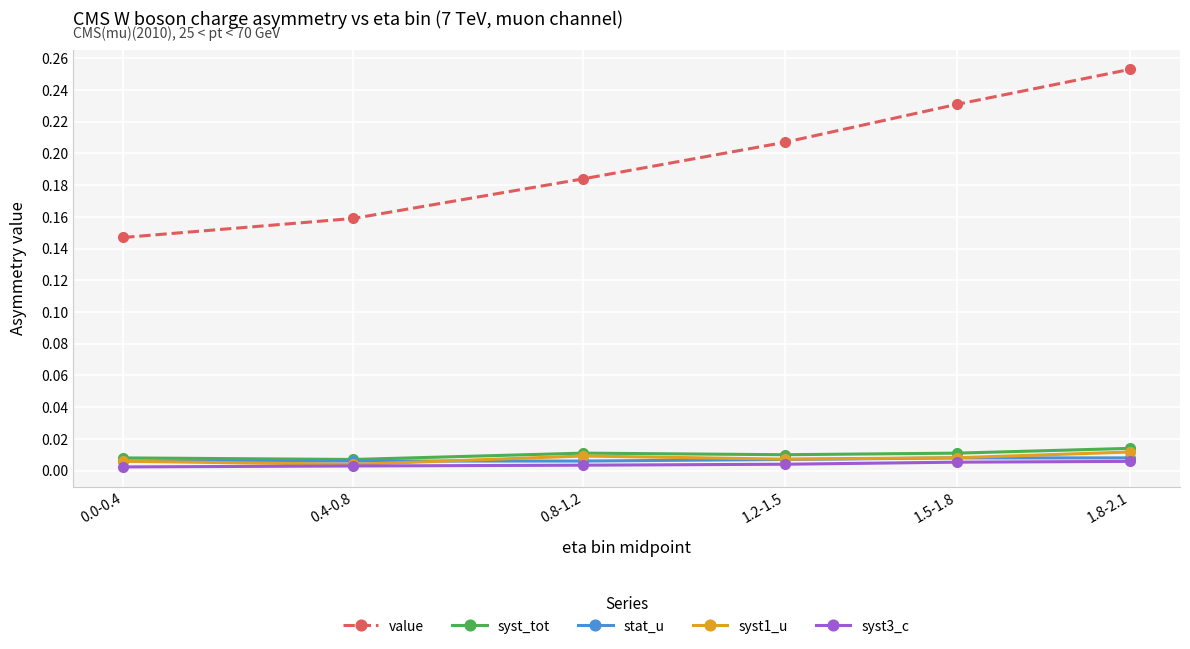

Which series has the largest range (max minus min)?

value